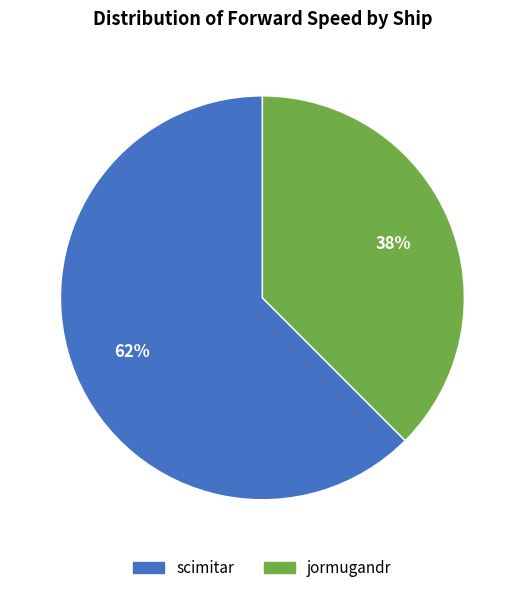

Is the sum of jormugandr and scimitar greater than half?

Yes